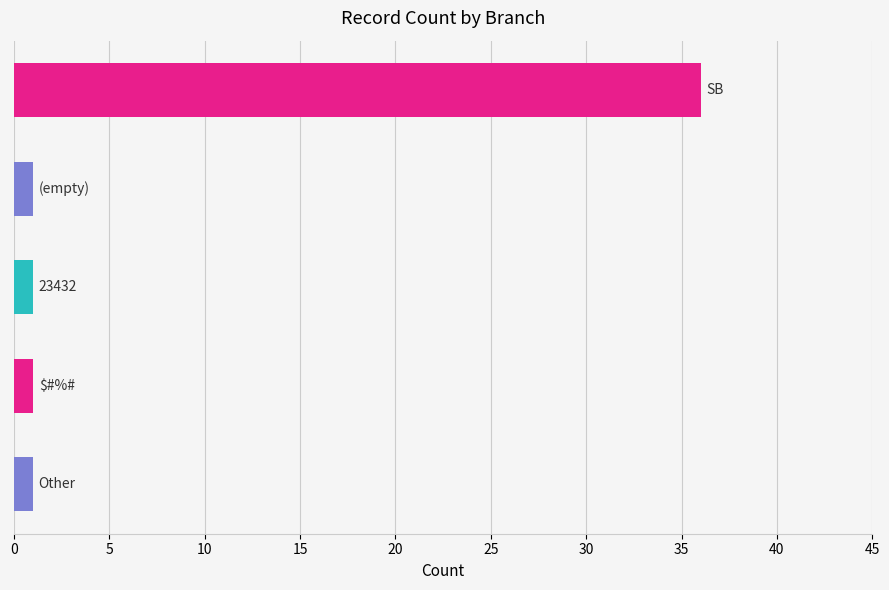

What is the minimum value shown in the chart?

1